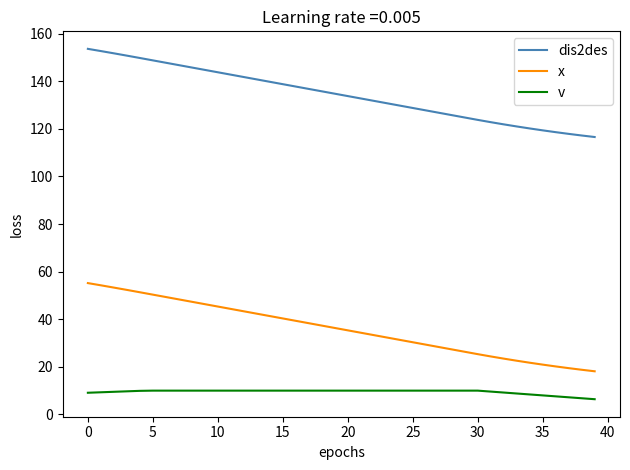

What is the greatest value displayed?

153.6